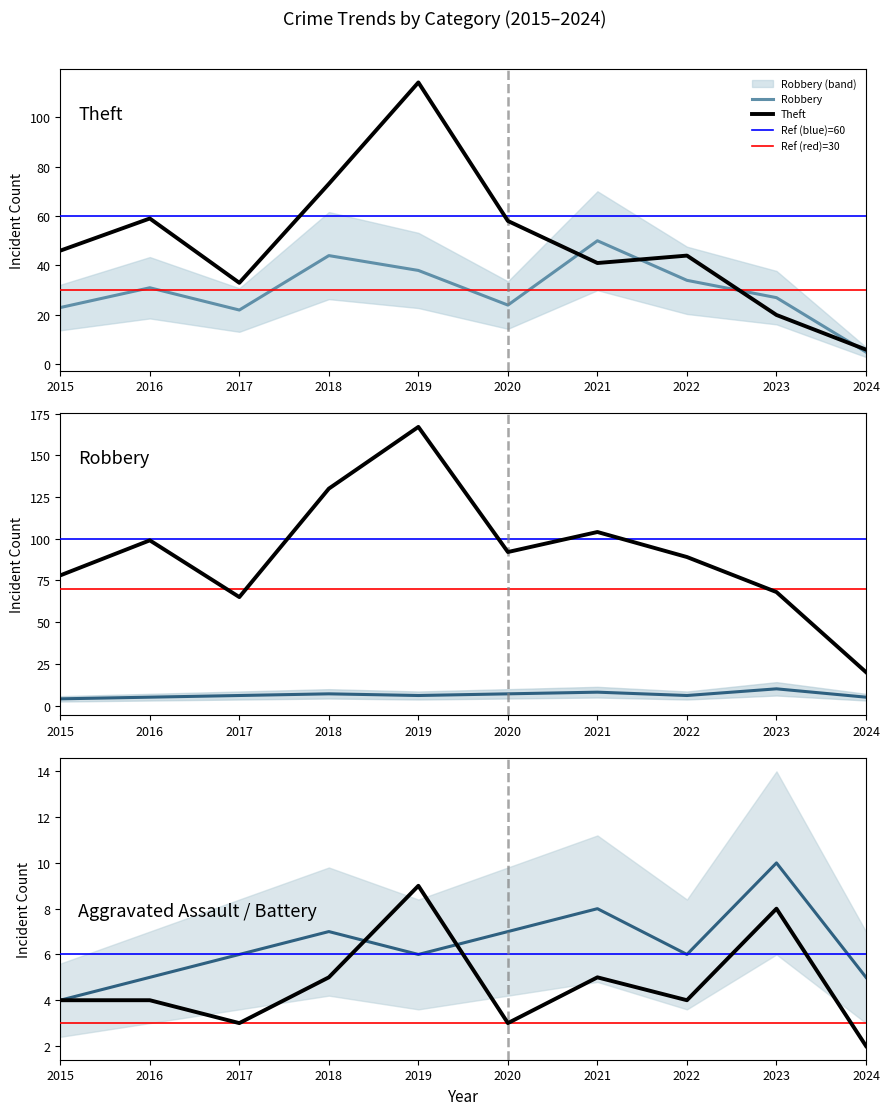

Which series has the largest total across all categories?

Total